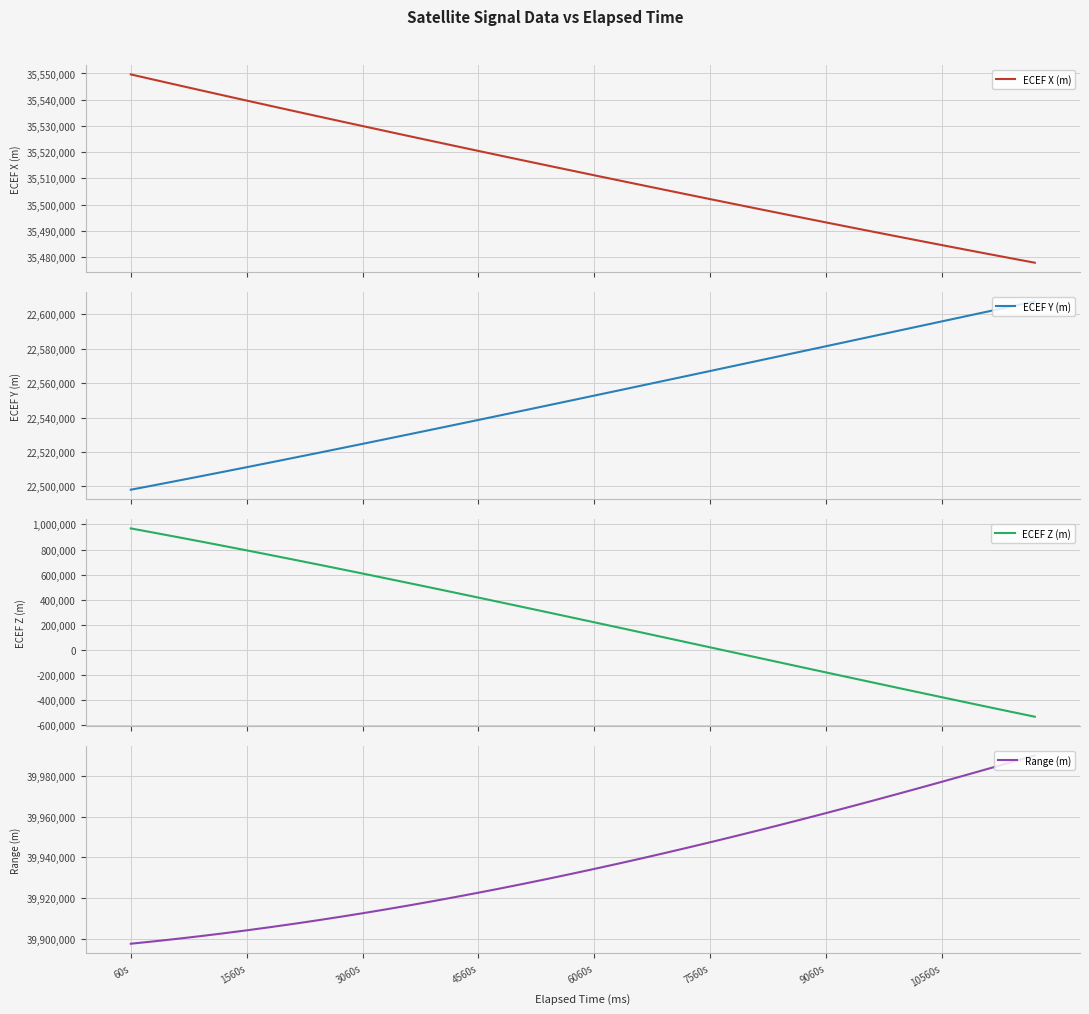

What is the minimum value for ECEF Y (m)?

22498080.1